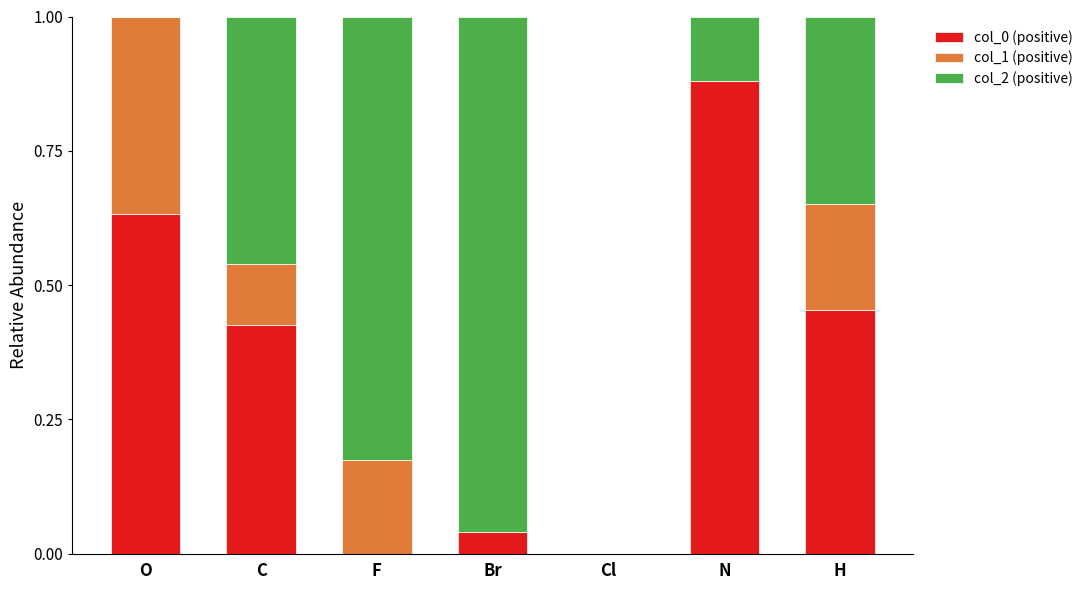

True or false: col_0 (positive) has a value of 0.7 at H.

False